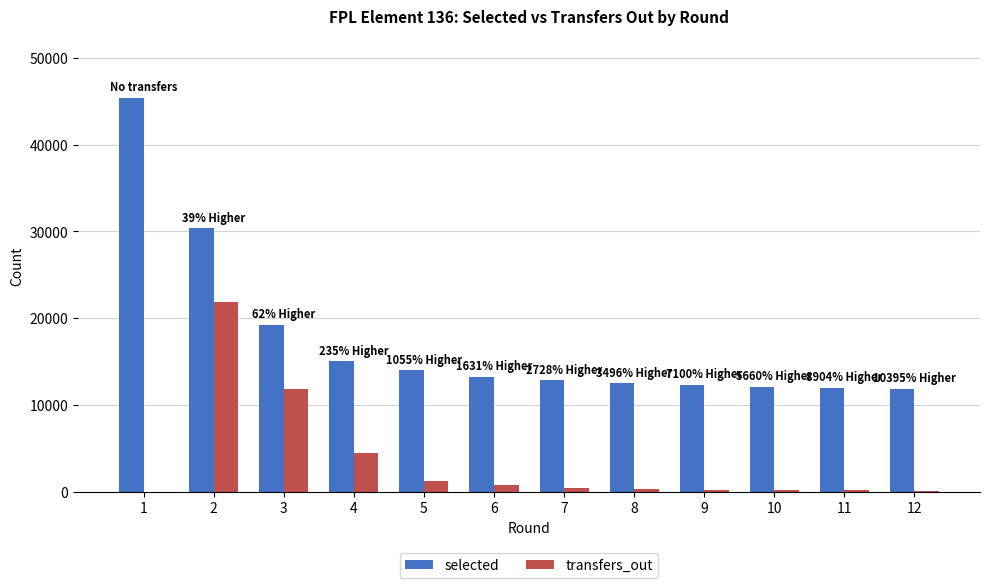

Which series has the widest spread of values?

selected